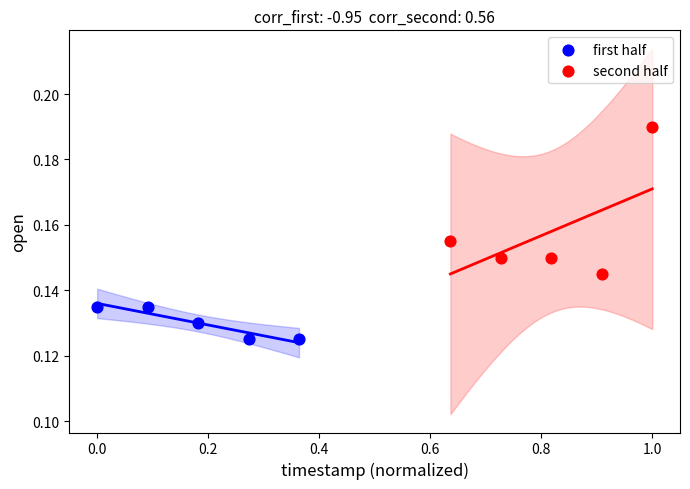

Which series reaches the minimum Y coordinate?

first half